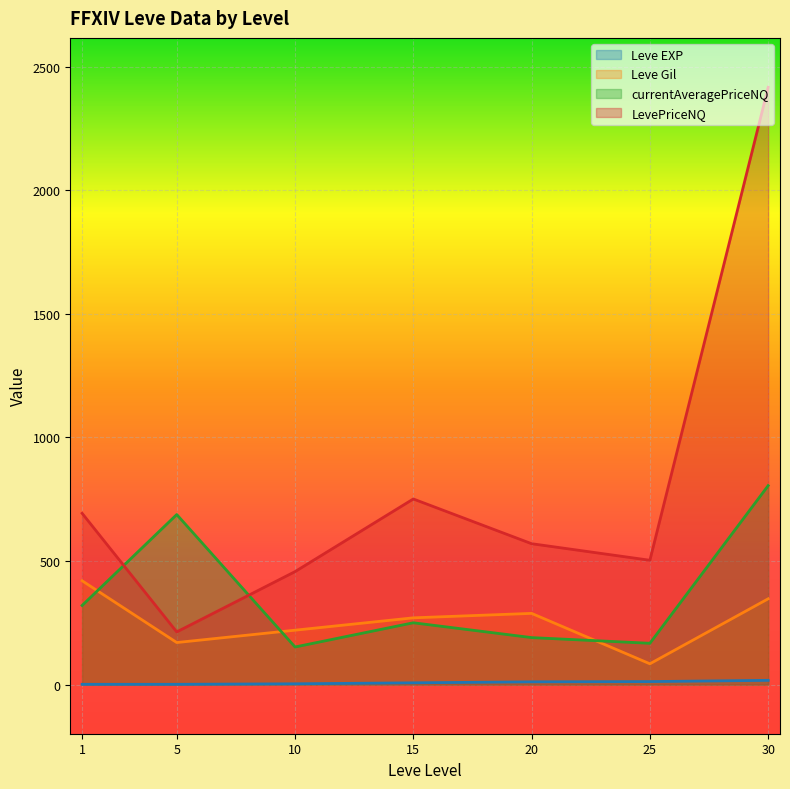

In currentAveragePriceNQ, how many points are higher than both neighbors (excluding endpoints)?

2